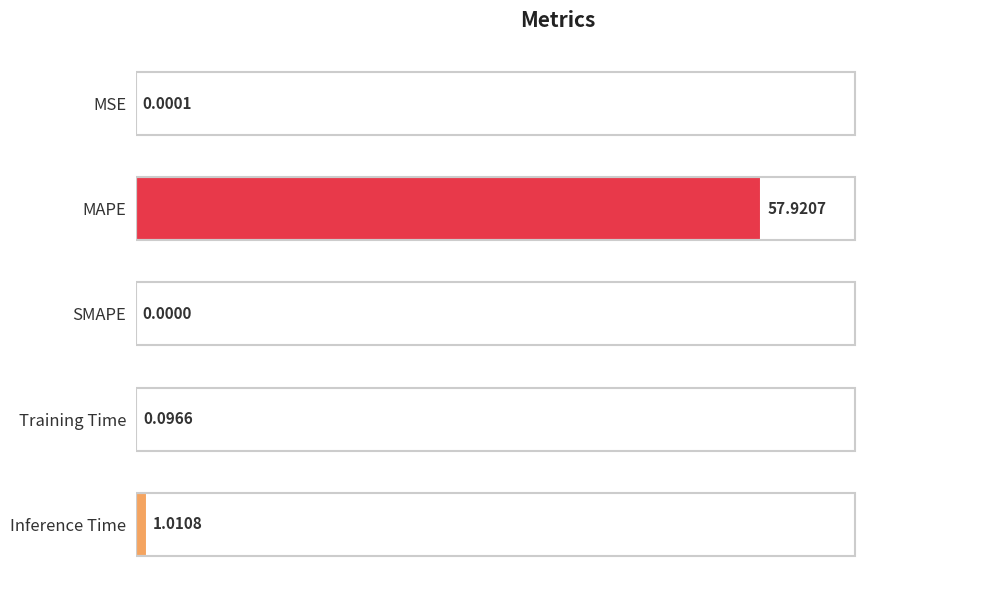

Are the bars horizontal?

Yes